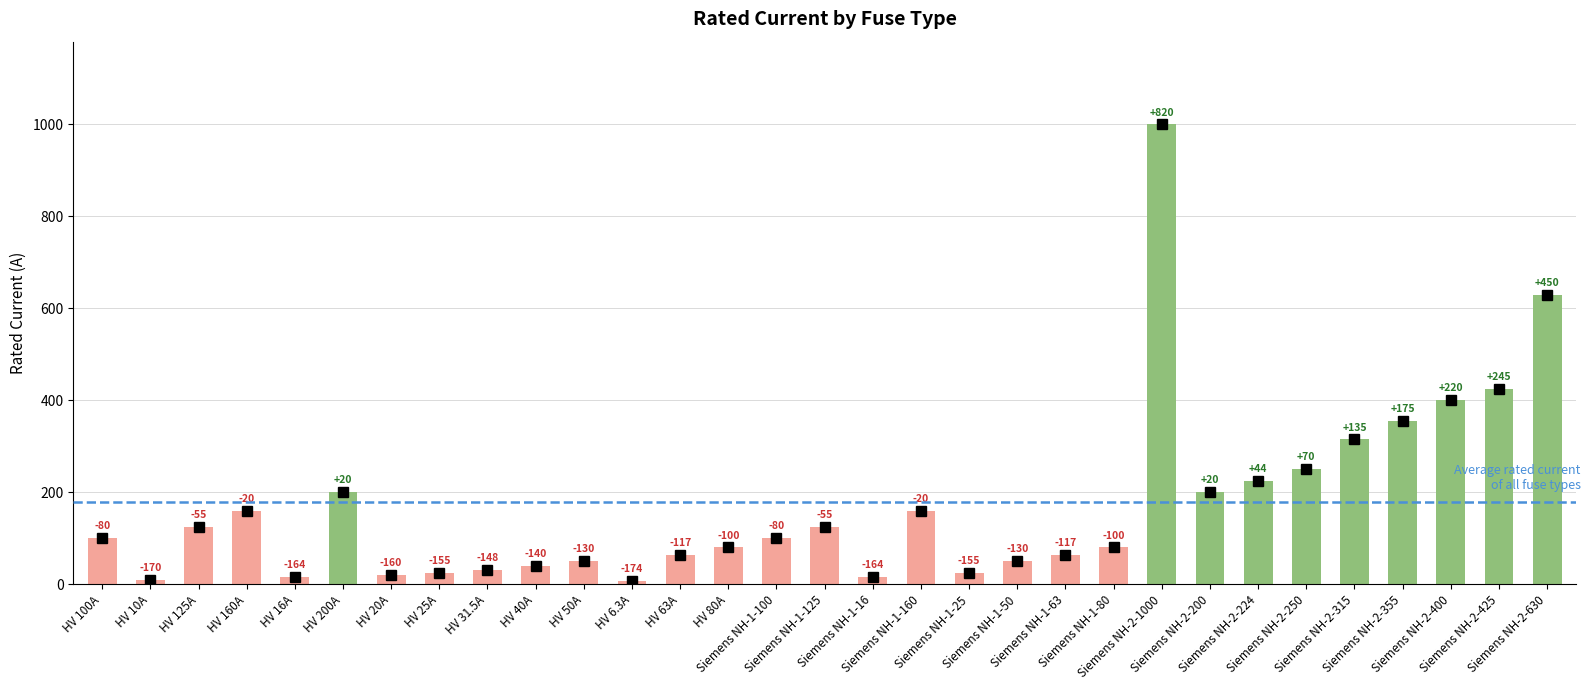

Reading right to left, extract all data points from this chart.

630.0	425.0	400.0	355.0	315.0	250.0	224.0	200.0	1000.0	80.0	63.0	50.0	25.0	160.0	16.0	125.0	100.0	80.0	63.0	6.3	50.0	40.0	31.5	25.0	20.0	200.0	16.0	160.0	125.0	10.0	100.0